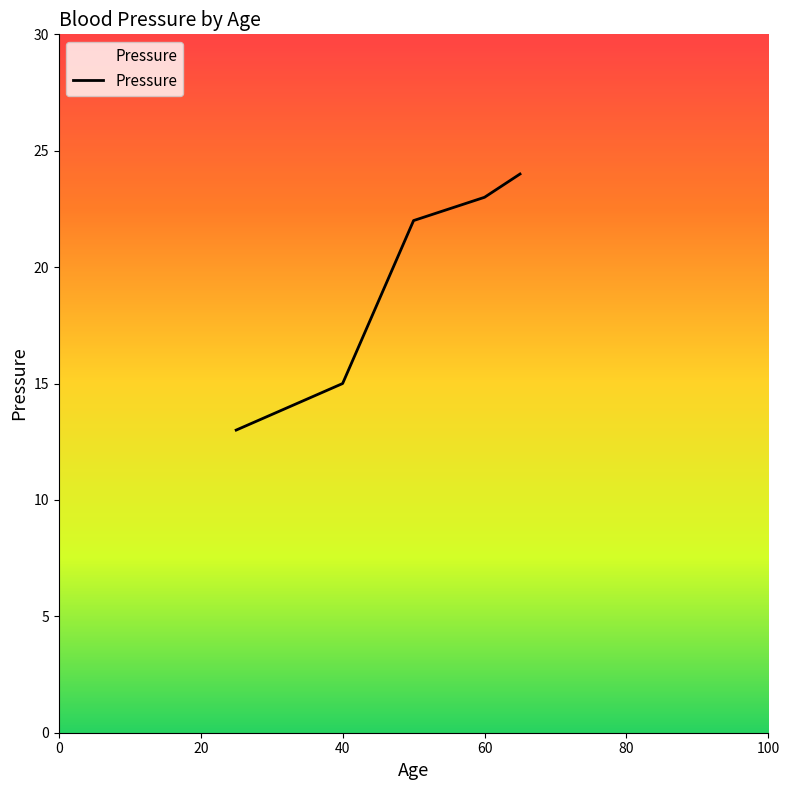

What is the difference between the maximum and minimum values?

11